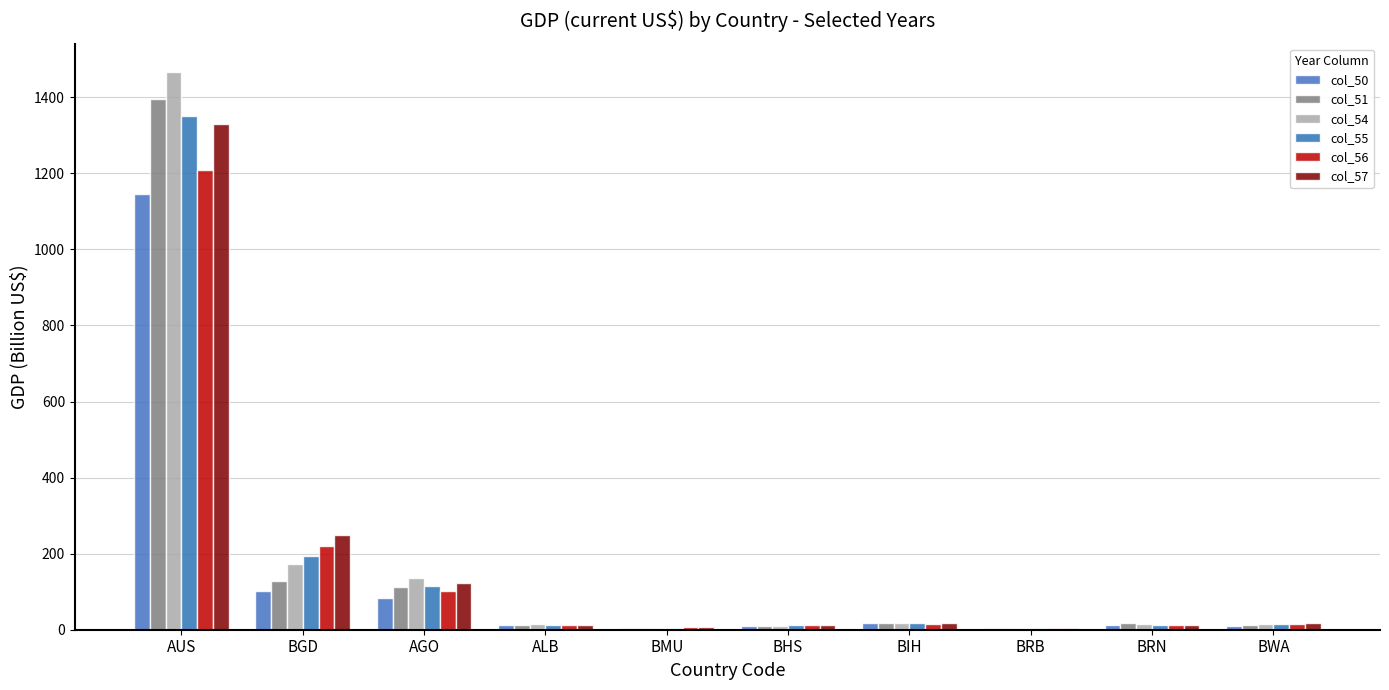

What is the label of the 3rd bar from the left?

AGO